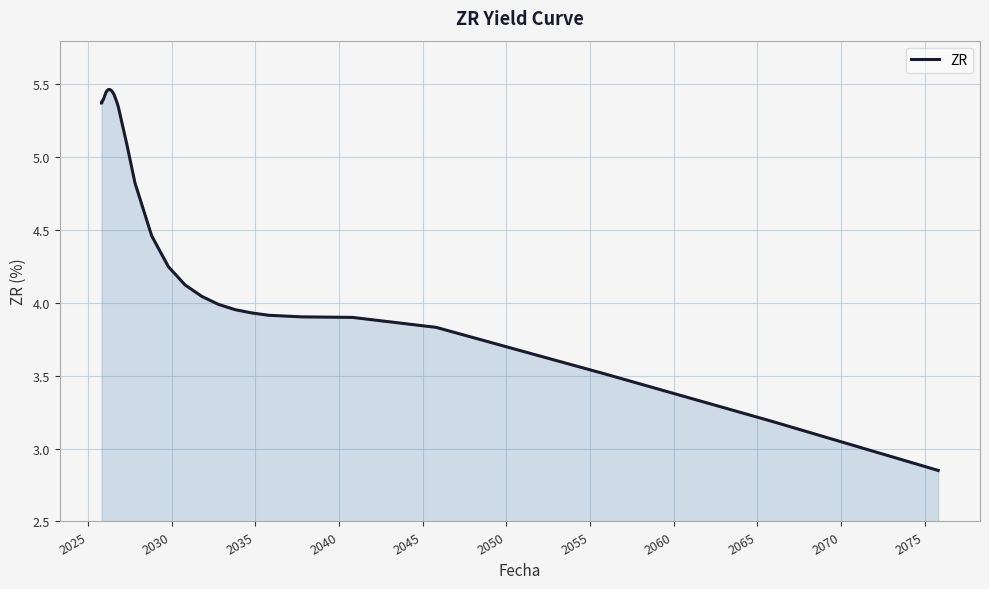

What is the difference between the maximum and minimum values?

2.6